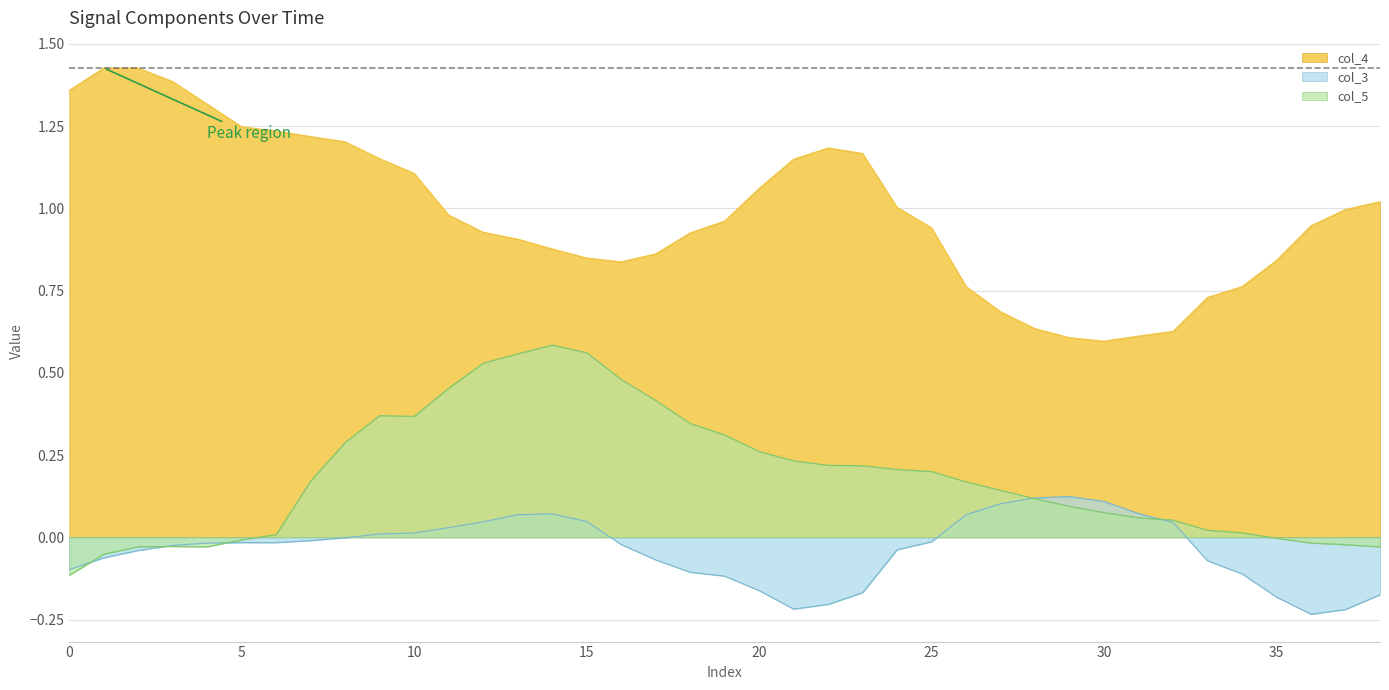

How many distinct data groups are displayed?

3